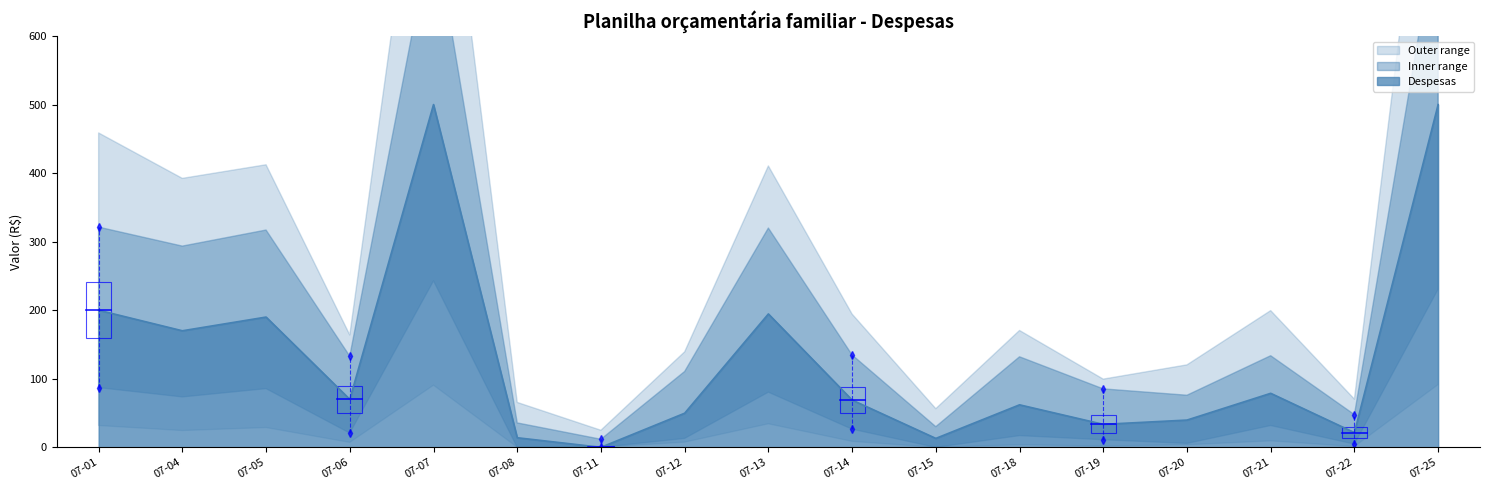

The value of Despesas at 07-21 is 78.8. True or false?

True